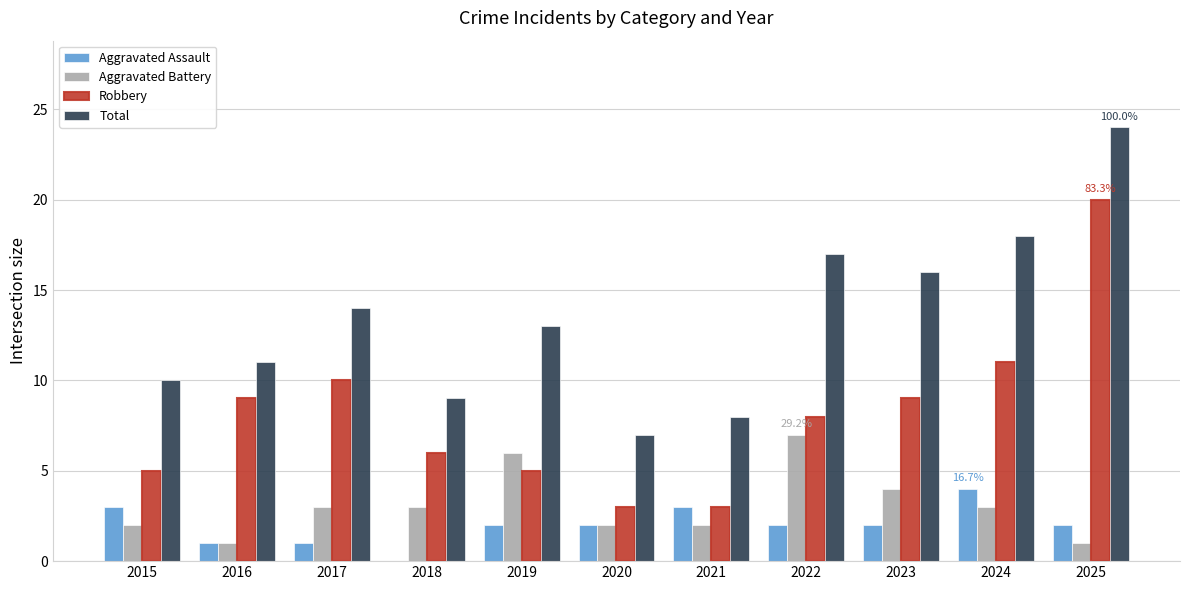

What is the sum of all Aggravated Battery values?

34